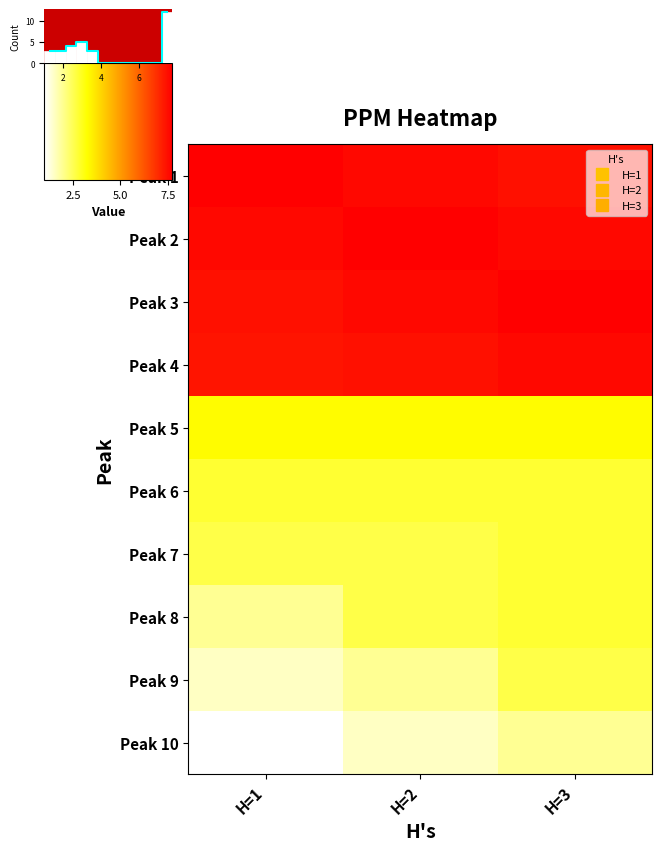

Rank the categories by Peak 3 value from lowest to highest.

H=1, H=2, H=3